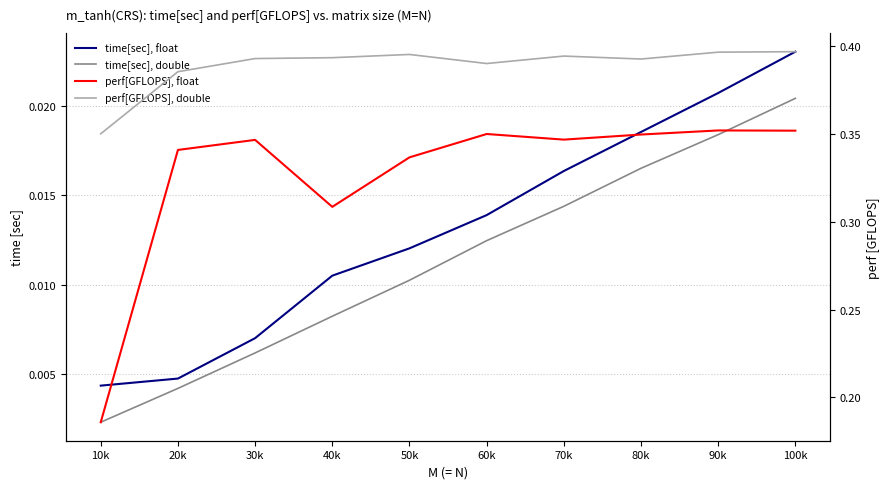

Between 90k and 100k, which is larger?

100k